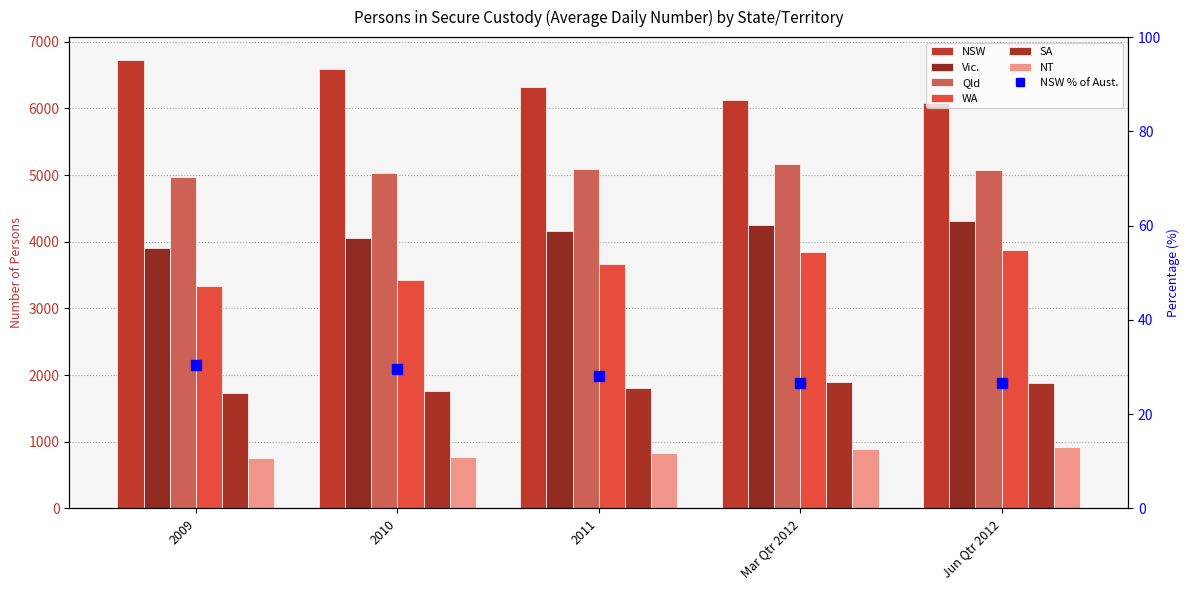

What position from the right is 2010?

4